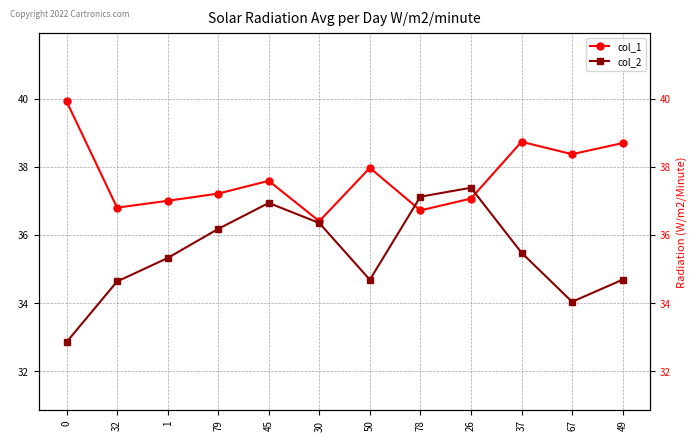

Does the chart display data point markers on the line(s)?

Yes